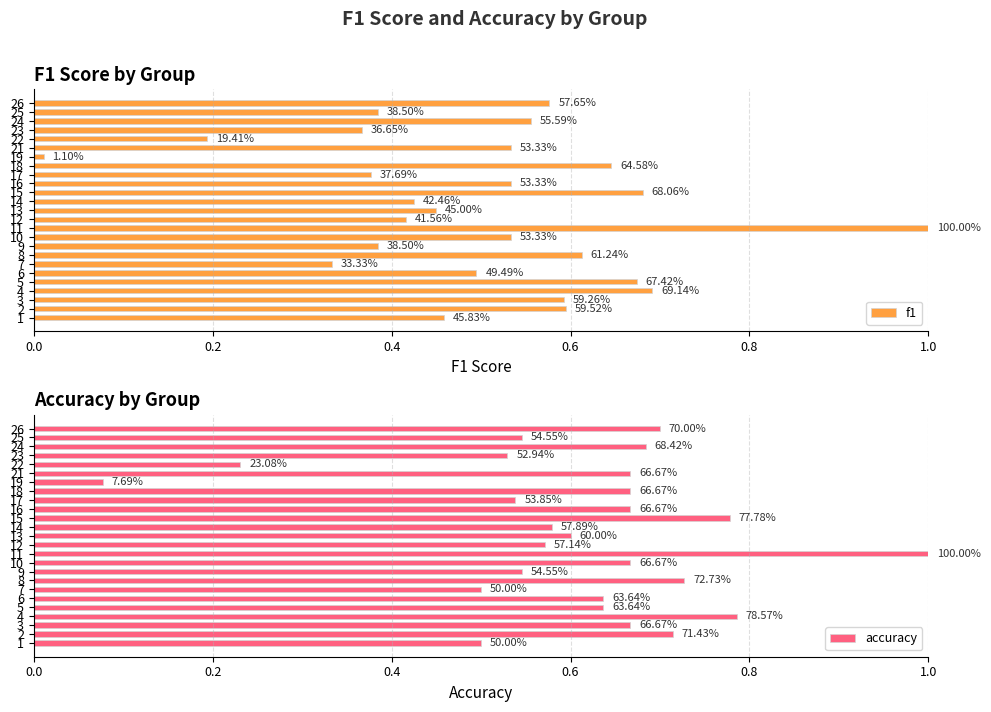

Which series has the widest spread of values?

f1